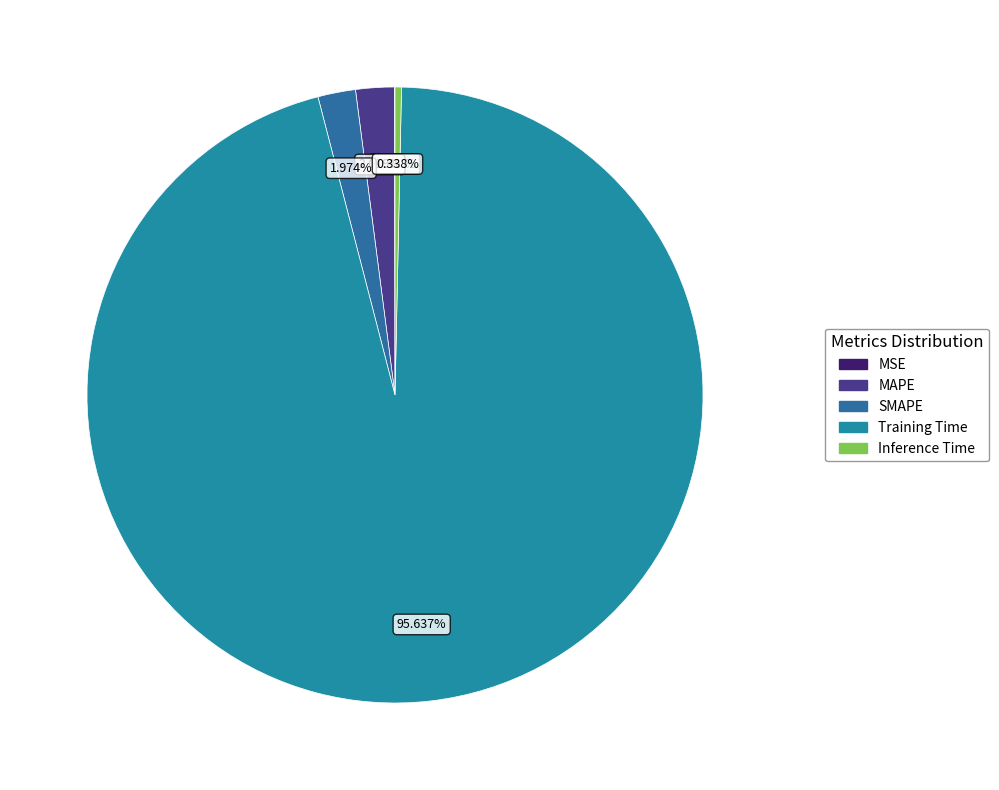

How many slices are in this pie chart?

5